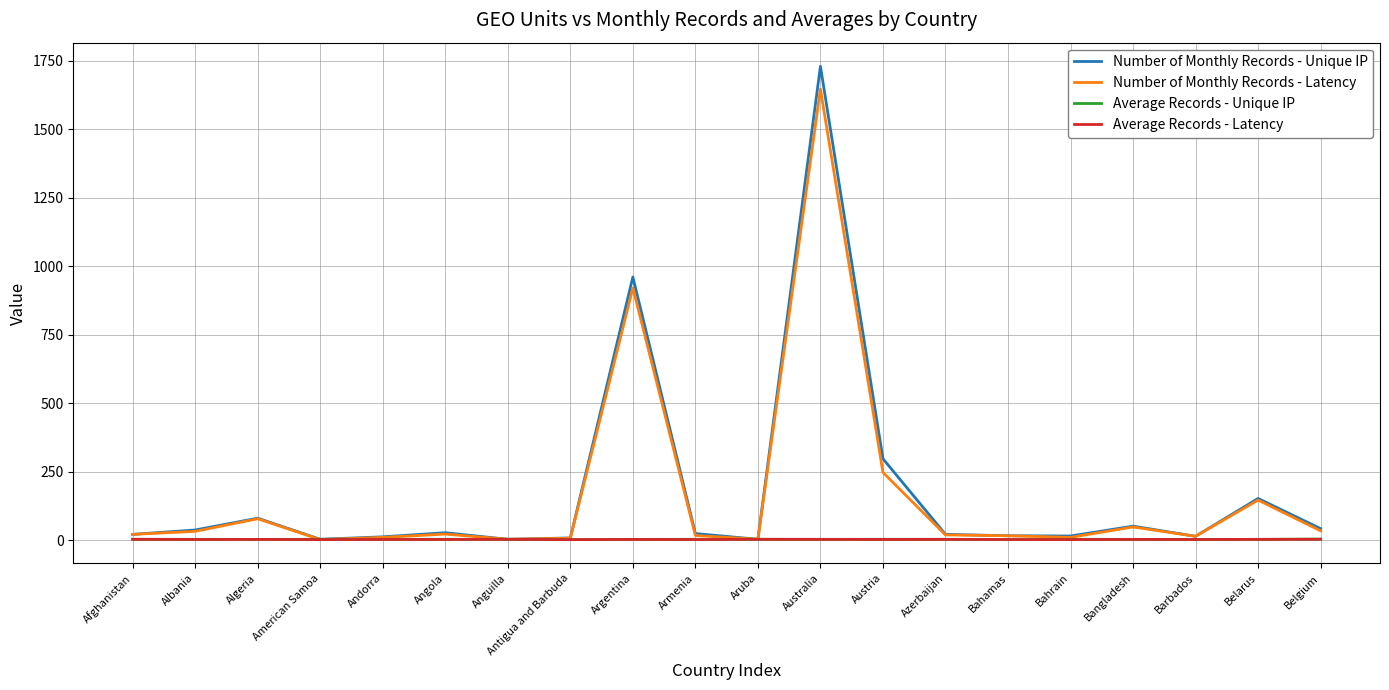

What are all the series names shown in the legend?

Number of Monthly Records - Unique IP, Number of Monthly Records - Latency, Average Records - Unique IP, Average Records - Latency